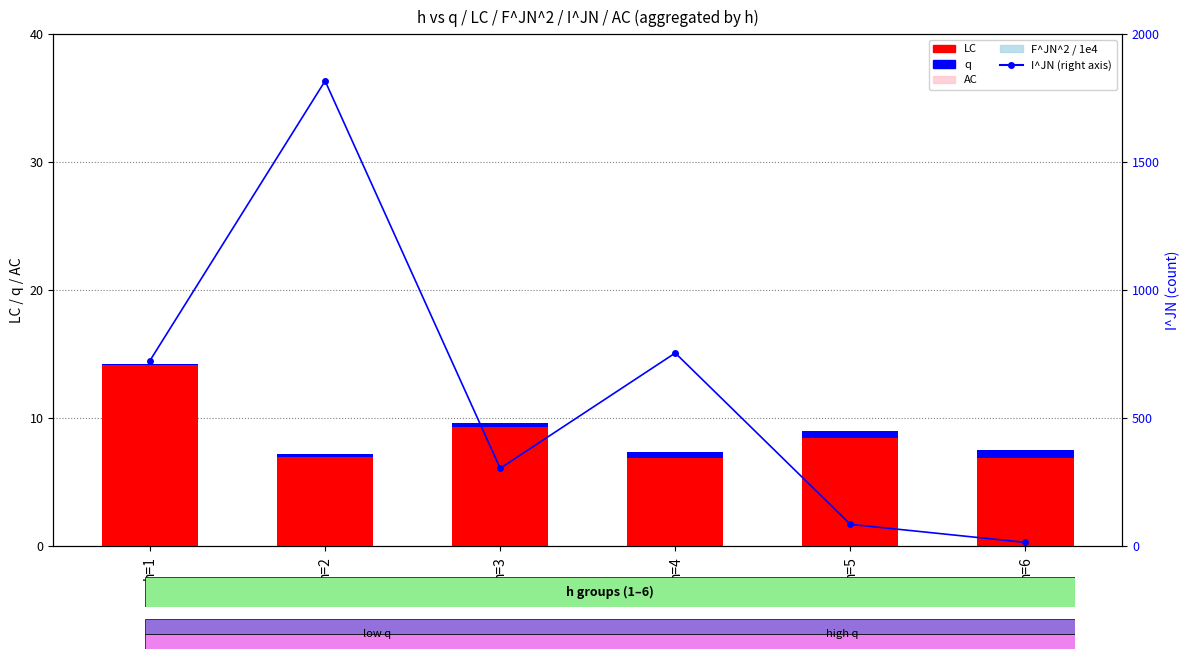

How many groups of bars are there?

6